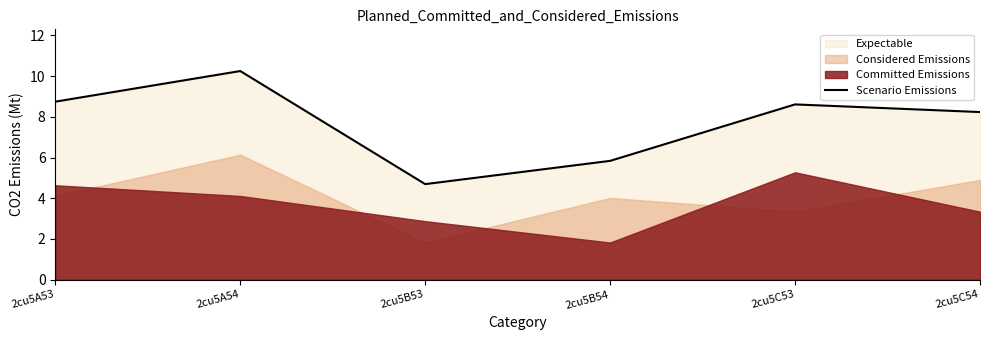

At which category does the chart reach its peak across all series?

2cu5A54